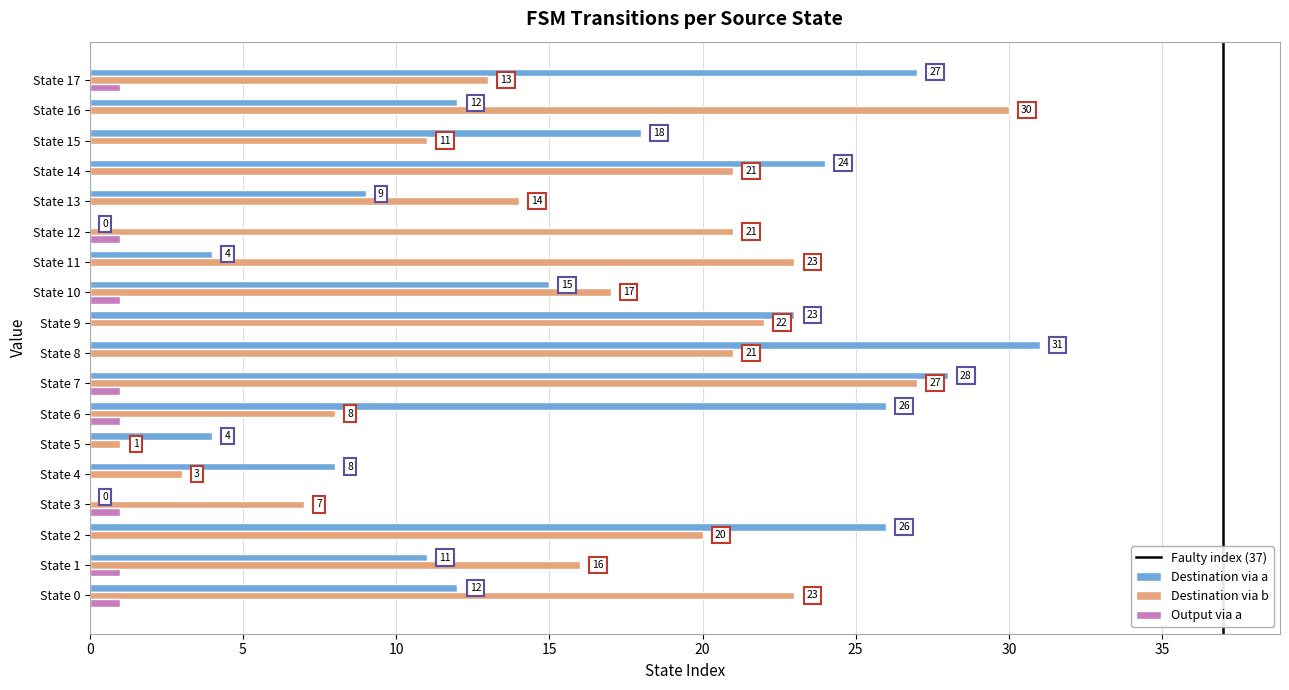

At which category is the sum across all series the highest?

State 7